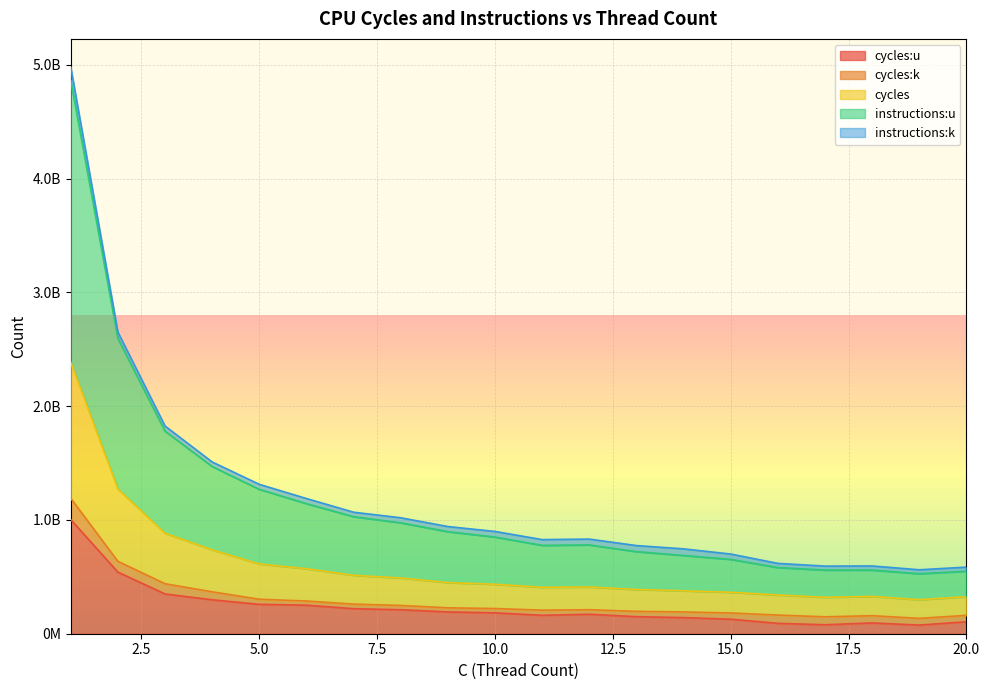

True or false: cycles and cycles:u intersect in this chart.

False